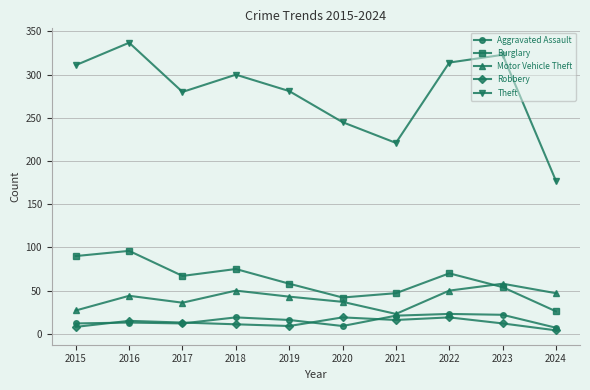

Does the chart have visible grid lines?

Yes